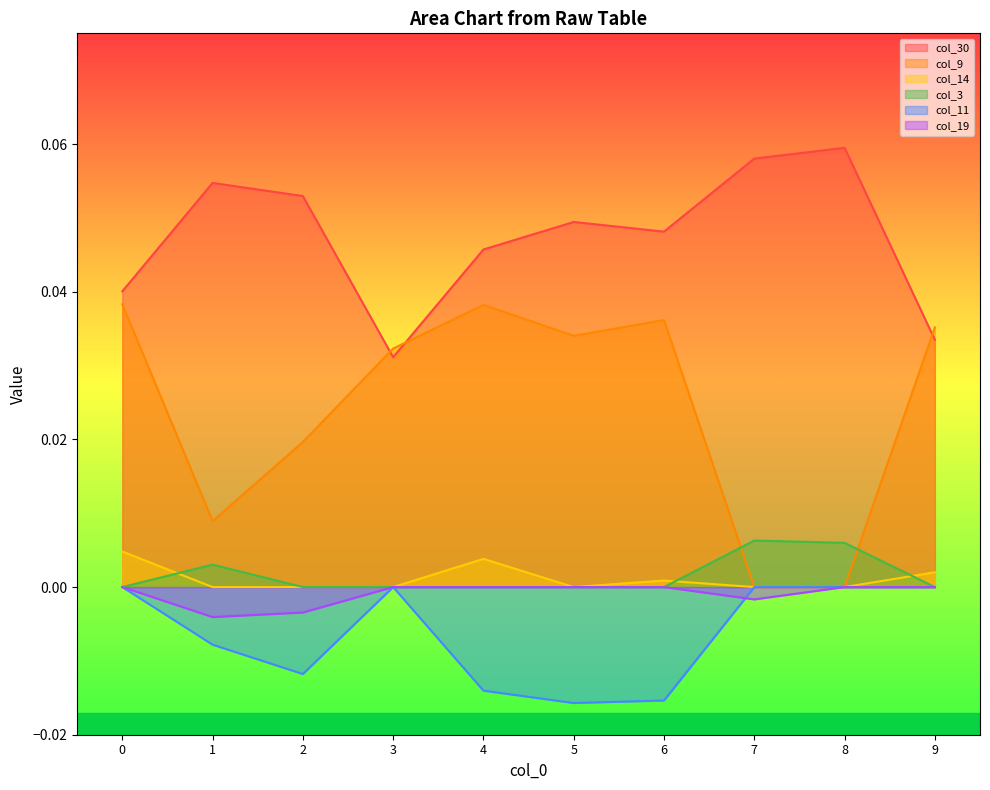

How many distinct data groups are displayed?

6